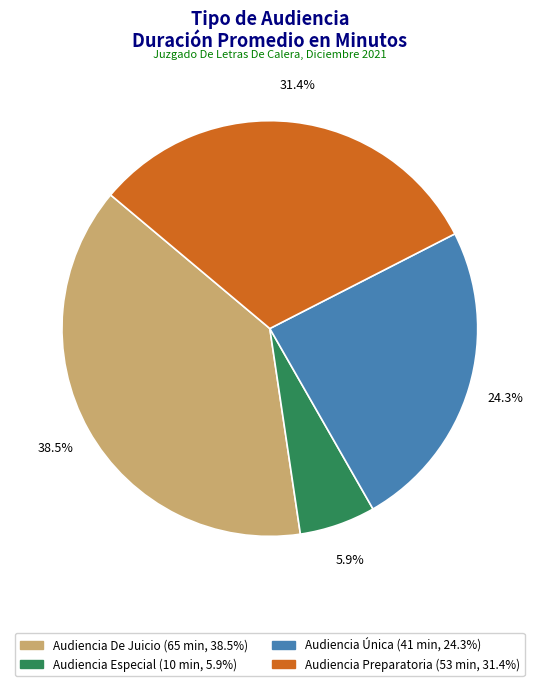

What percentage do Audiencia Única and Audiencia Preparatoria together represent?

55.6%